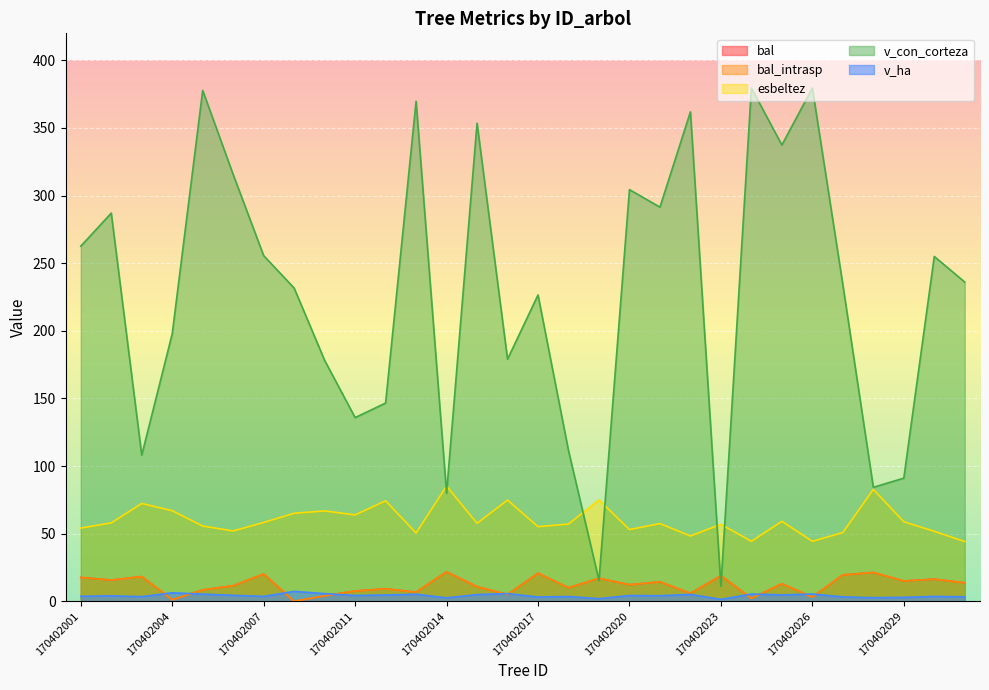

List the series in order of their peak value, lowest first.

v_ha, bal, bal_intrasp, esbeltez, v_con_corteza